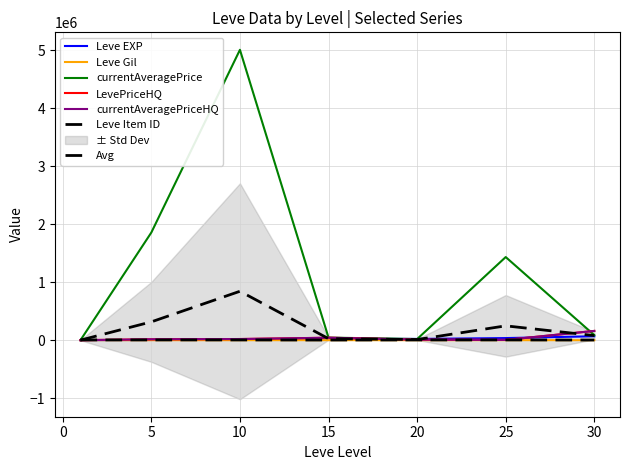

How many values in the currentAveragePrice series exceed 87497?

4